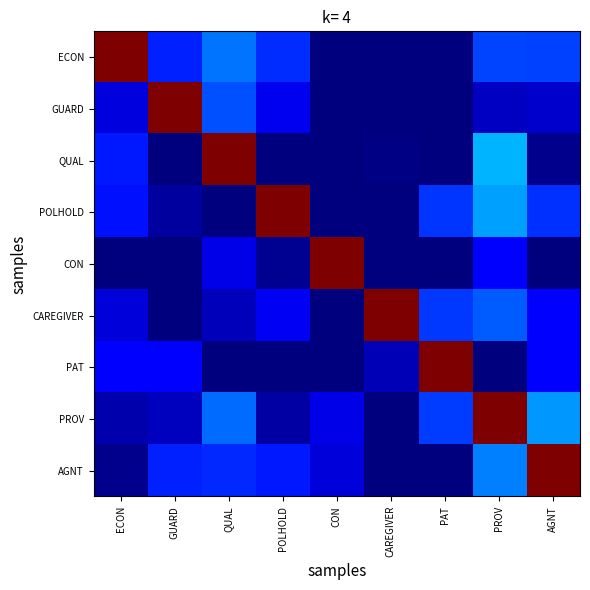

What is the difference between the highest and lowest values at PROV?

1.0